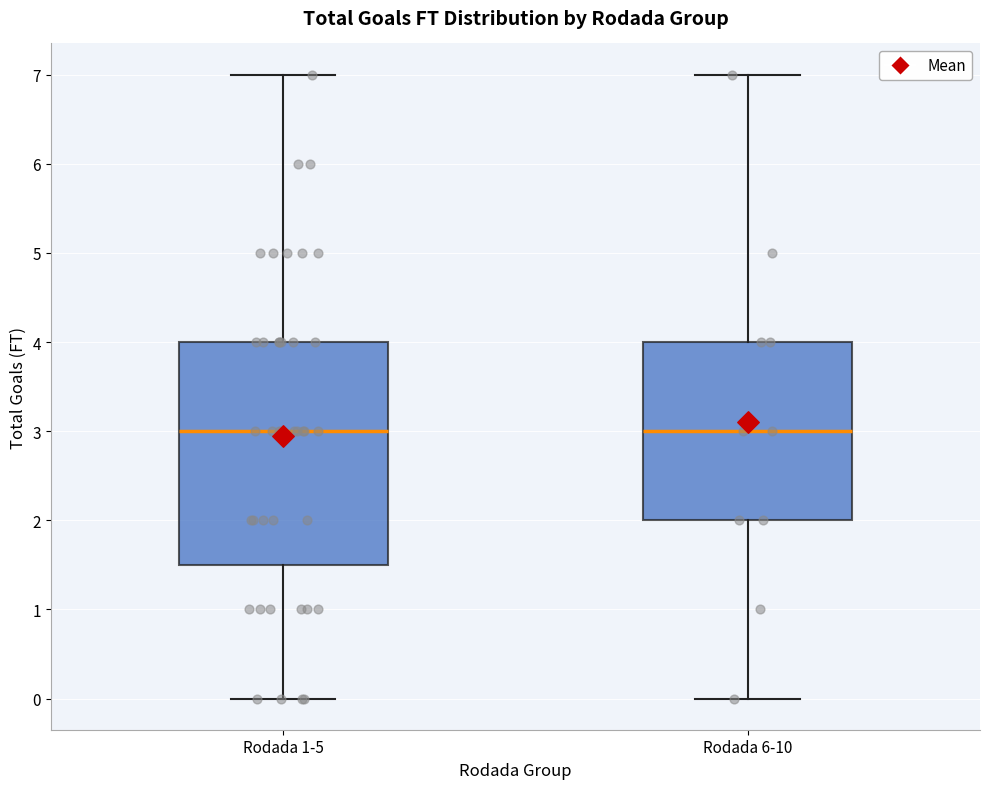

Reading left to right, transcribe this box plot: for each box, give where its median line is, the range the box spans, and where its two whiskers end, as read against the y-axis. The values are not printed on the chart, so give them approximately, as read against the axis.

Rodada 1-5: median 3.0, box 1.5 to 4.0, whiskers 0.0 to 7.0
Rodada 6-10: median 3.0, box 2.0 to 4.0, whiskers 0.0 to 7.0